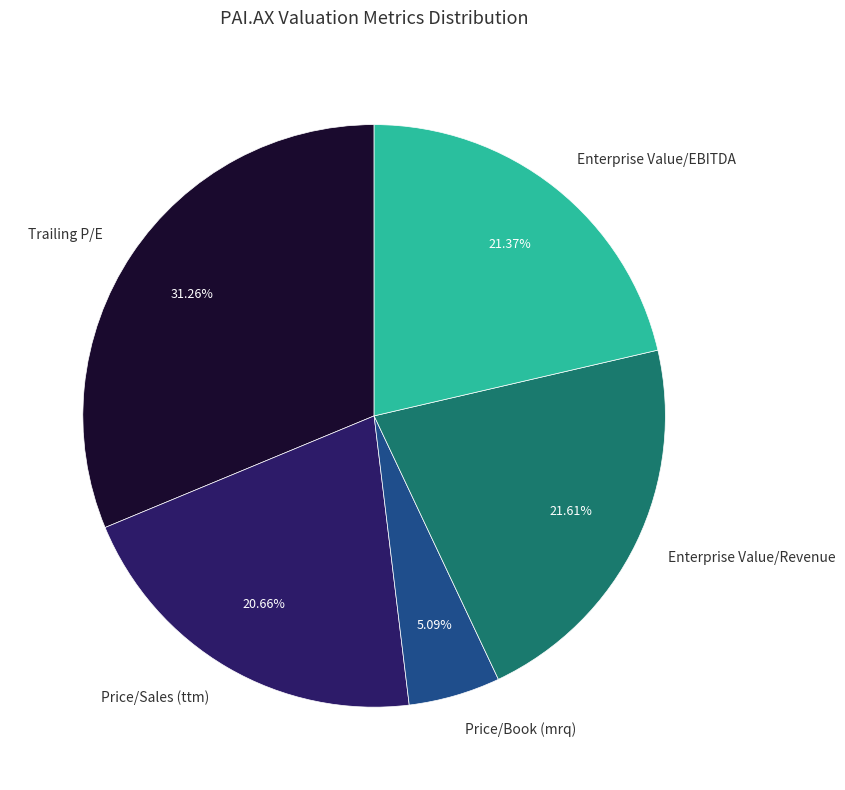

True or false: Trailing P/E accounts for 31% of the total.

True